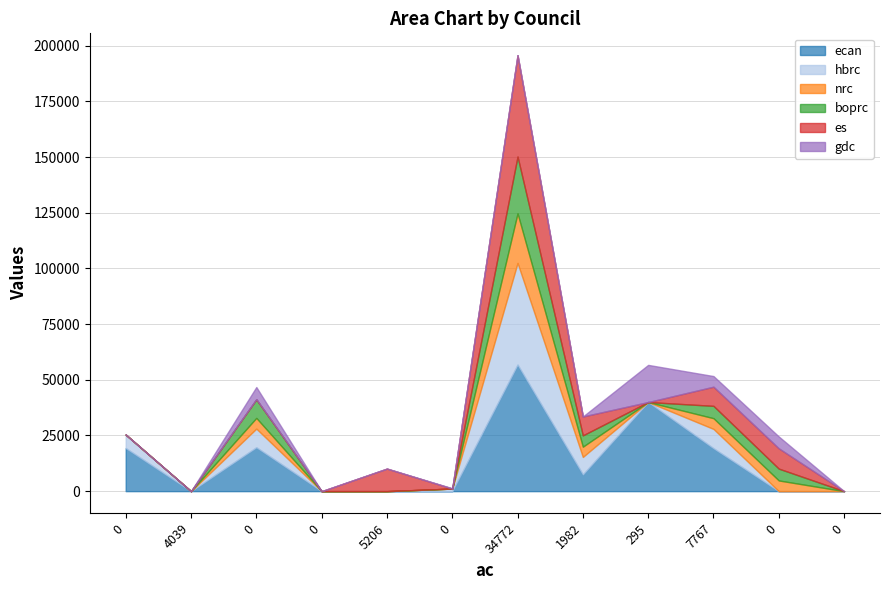

Is it true that nrc equals 4820 at 0?

True